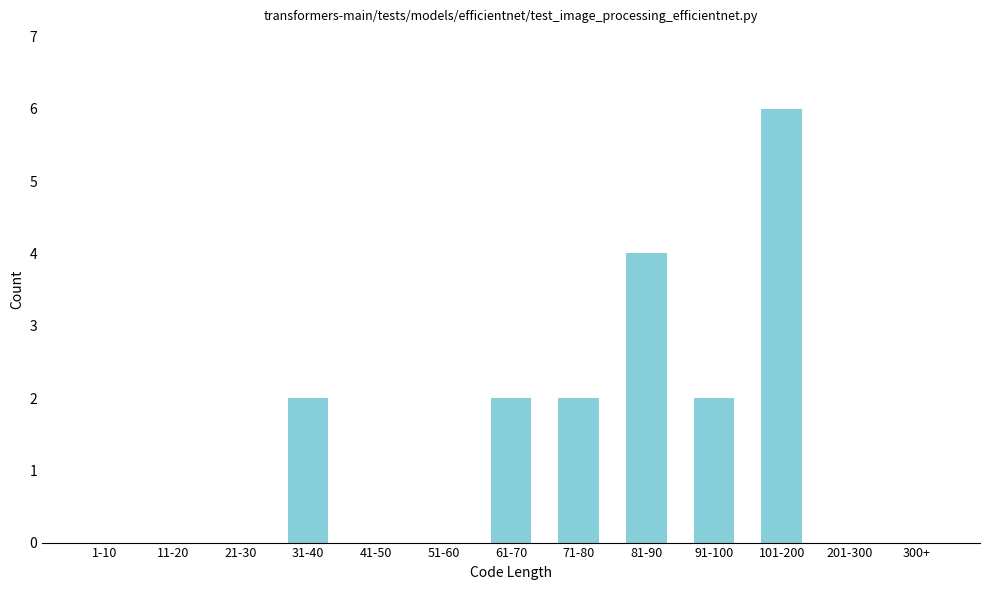

Reading right to left, what are all the values shown in this chart?

300+=0	201-300=0	101-200=6	91-100=2	81-90=4	71-80=2	61-70=2	51-60=0	41-50=0	31-40=2	21-30=0	11-20=0	1-10=0